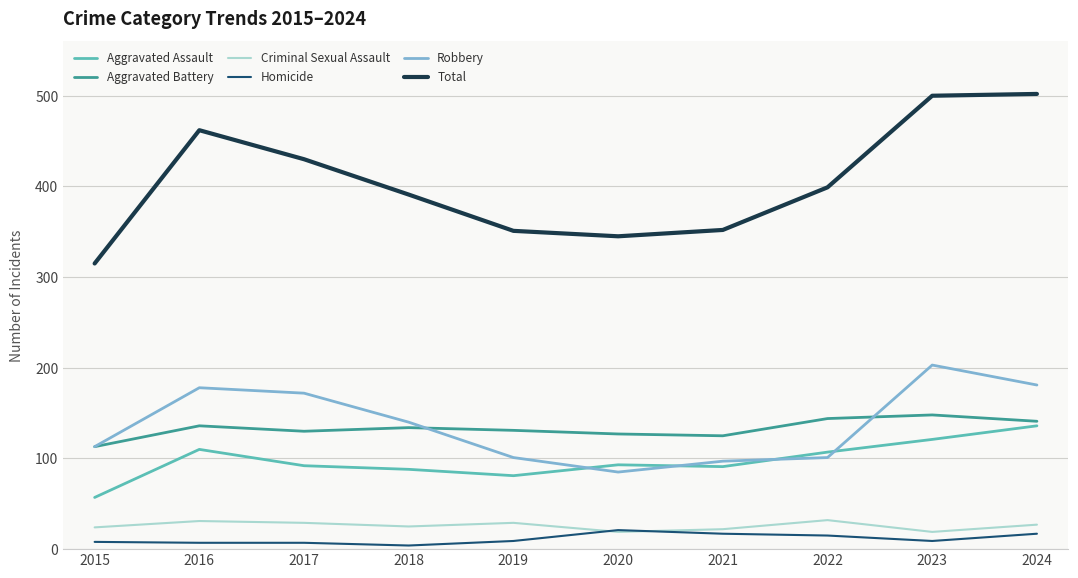

At how many categories does at least one series exceed 446?

3